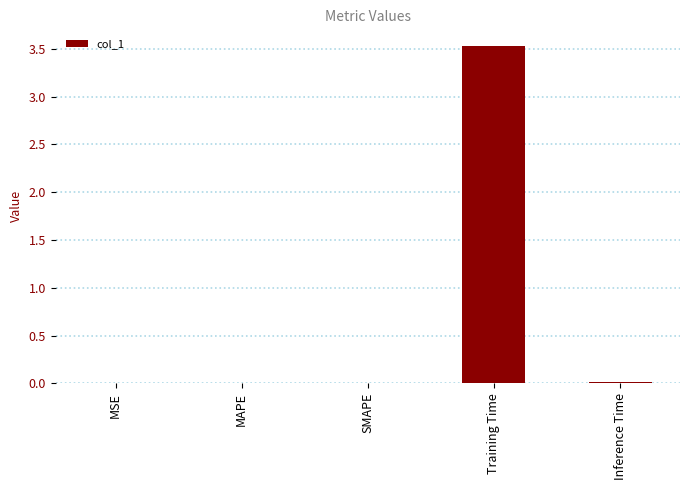

What is the maximum value shown in the chart?

3.5